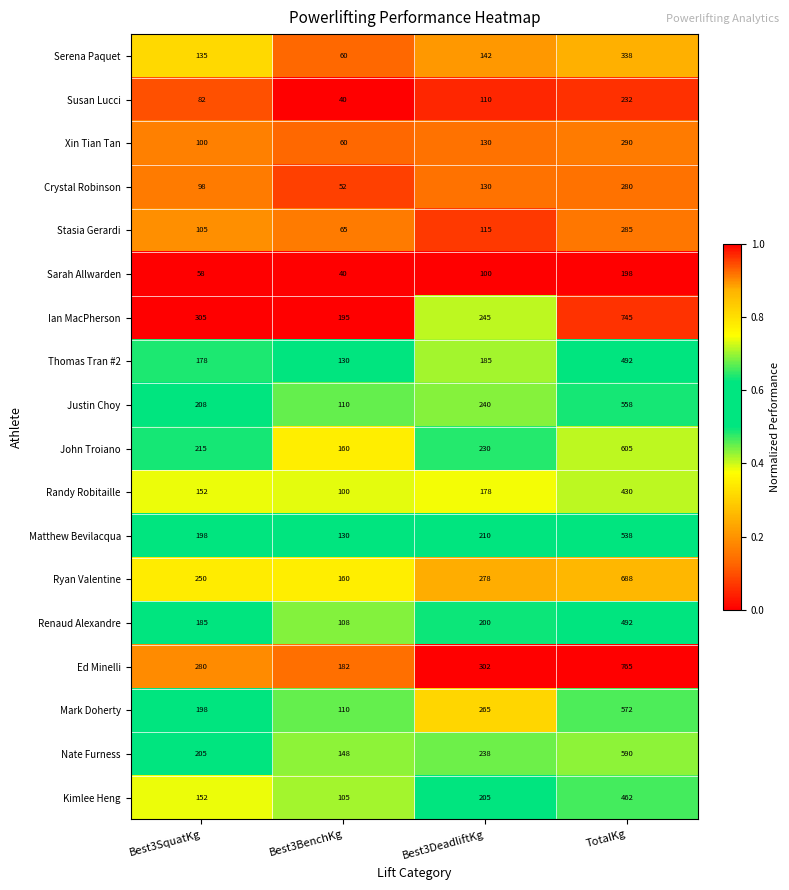

Count the number of categories in the chart.

4